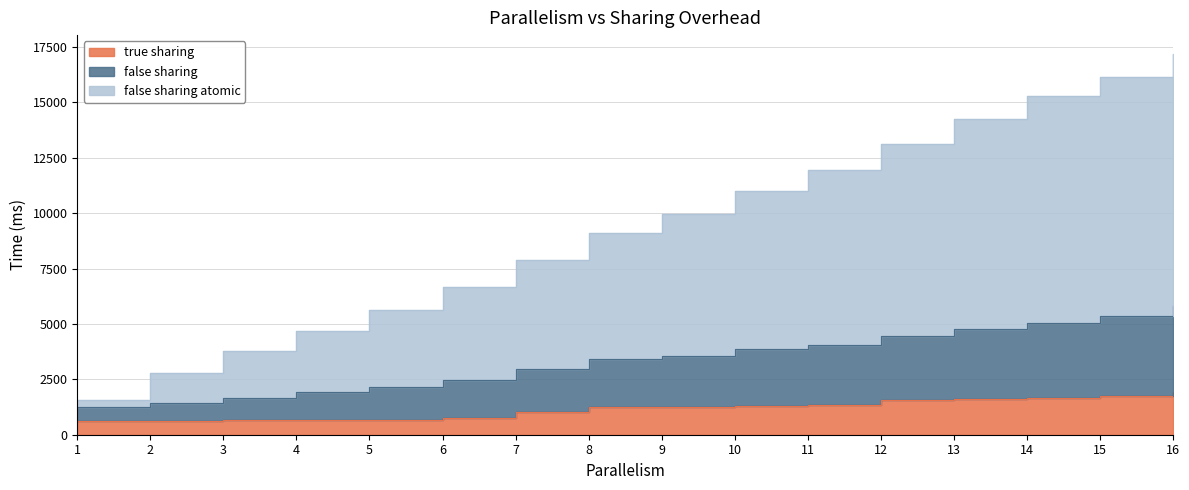

True or false: false sharing atomic and true sharing intersect in this chart.

False